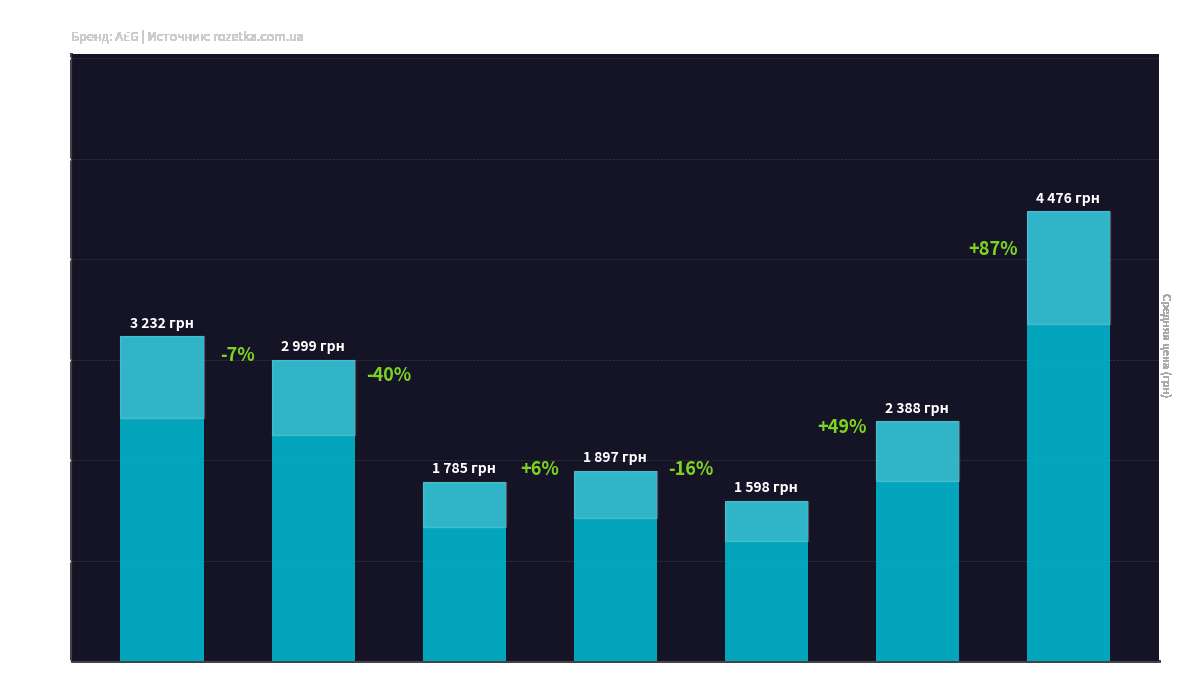

How many bars are there in total?

7